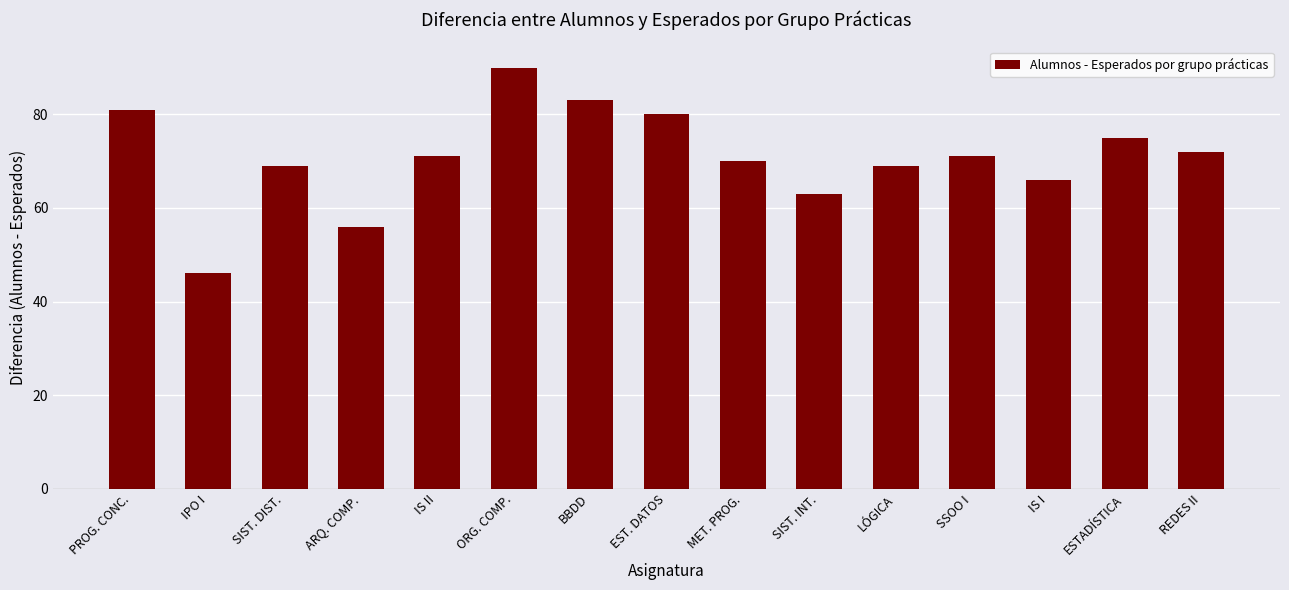

What value does the data have at ARQ. COMP.?

56